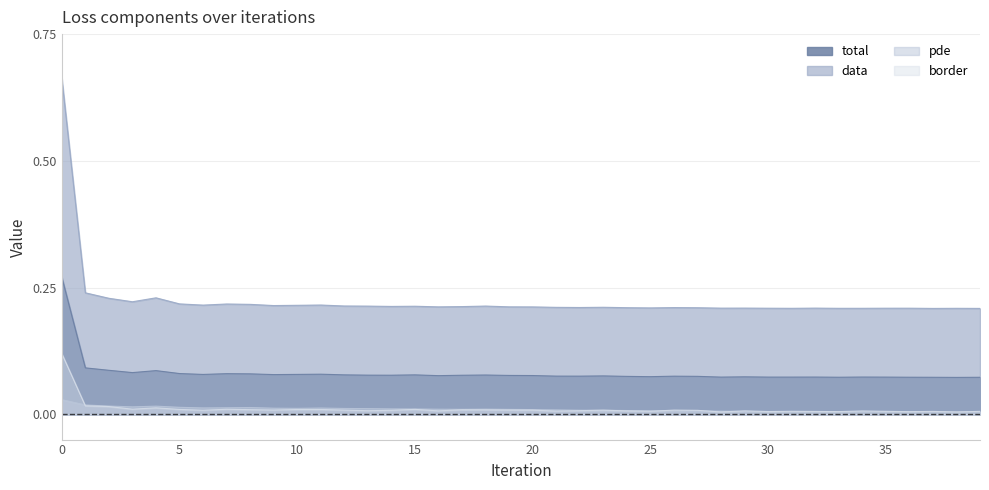

True or false: total and border cross at least once.

False